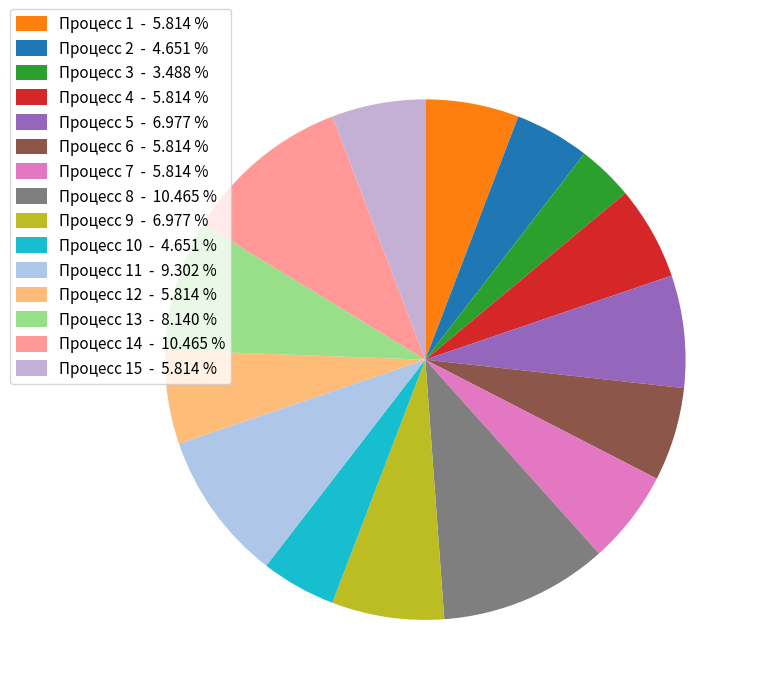

Rank the categories by value from highest to lowest.

8, 14, 11, 13, 5, 9, 1, 4, 6, 7, 12, 15, 2, 10, 3